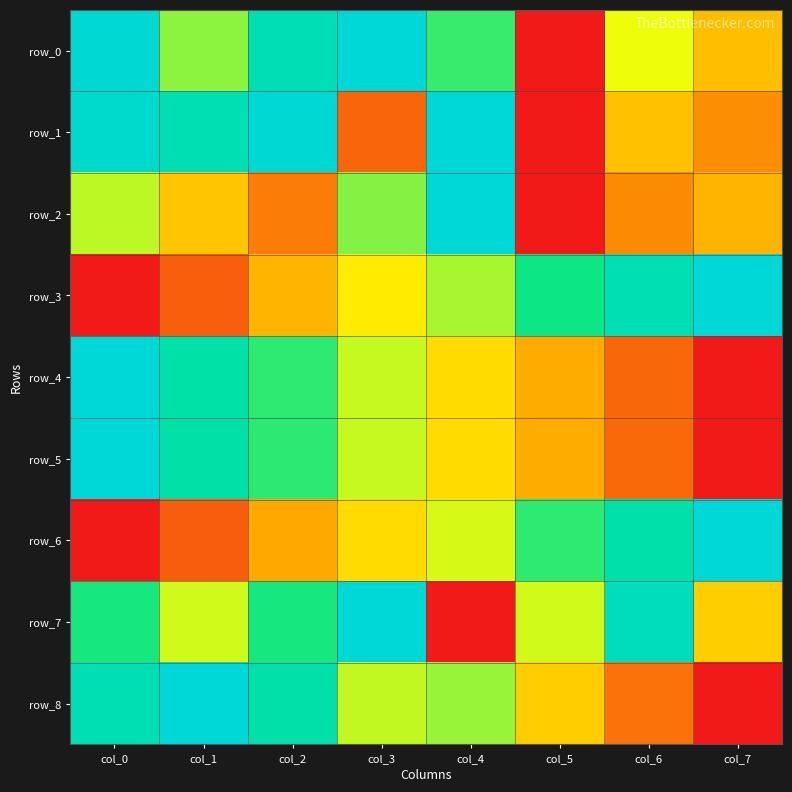

Which category has the lowest value in the row_1 series?

col_5